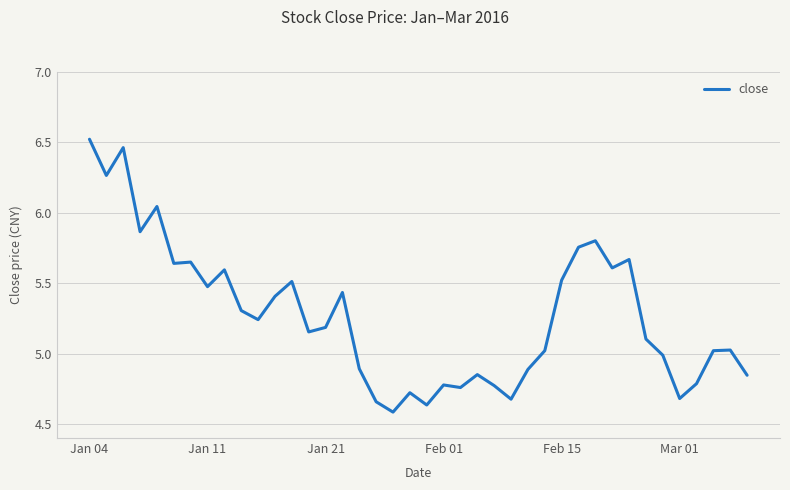

How many lines are shown in the chart?

1